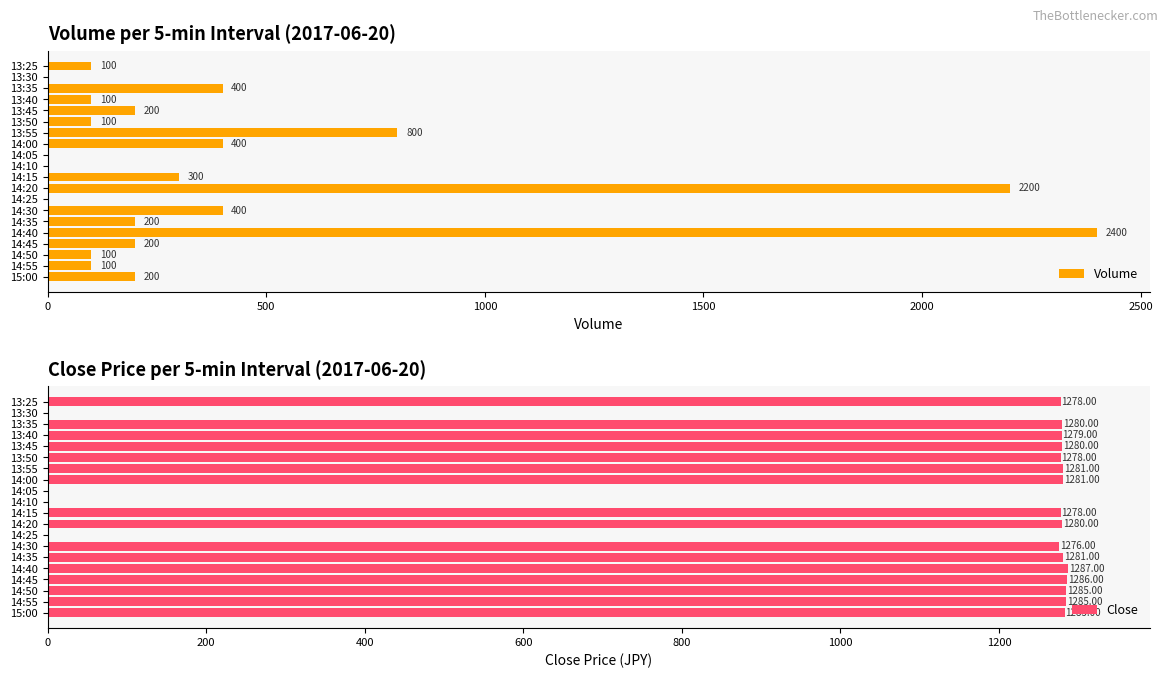

Rank the series by their maximum value, from highest to lowest.

Volume, Close